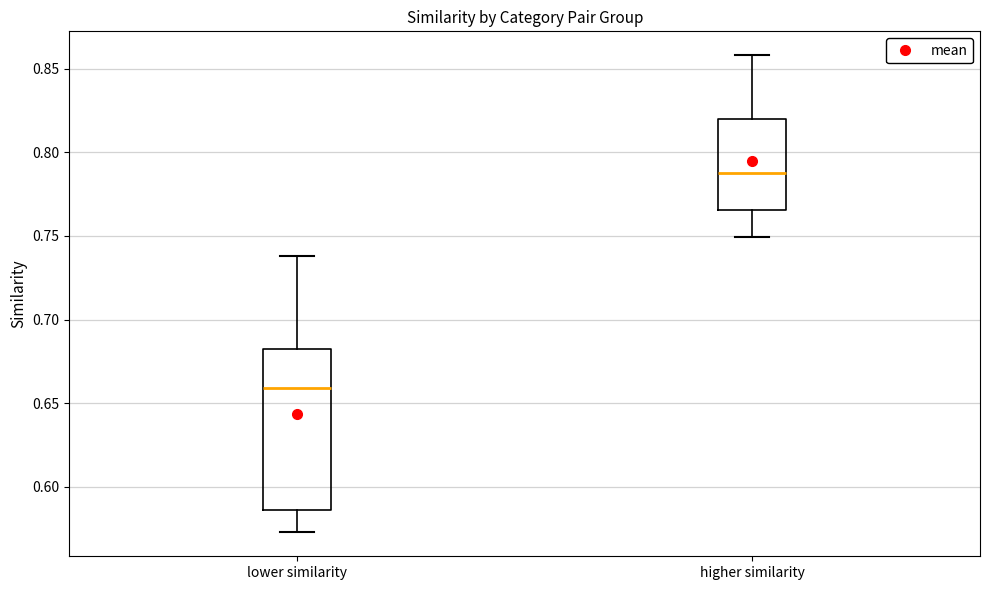

Where is the upper edge of the box for lower similarity on the y-axis? The values are not printed on the chart, so give them approximately, as read against the axis.

0.680